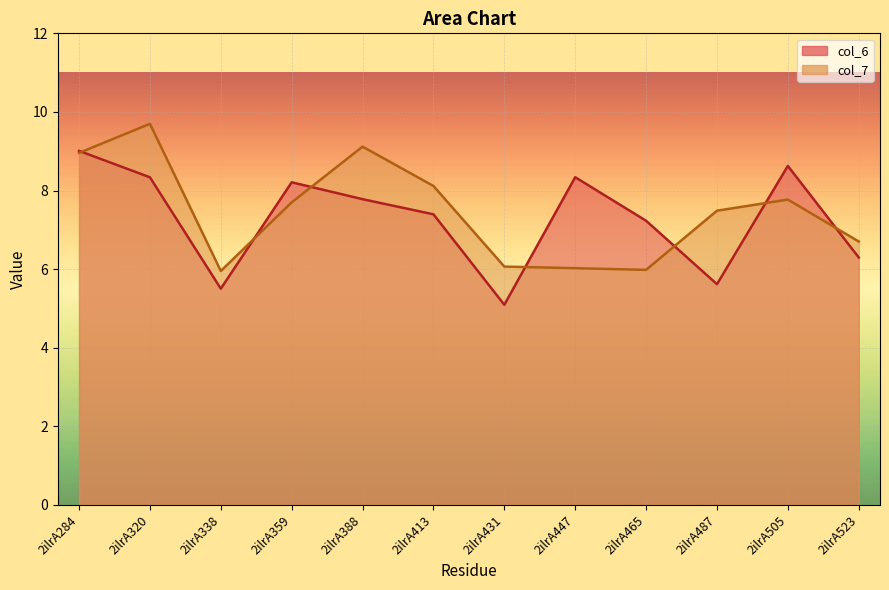

Which series has the widest spread of values?

col_6